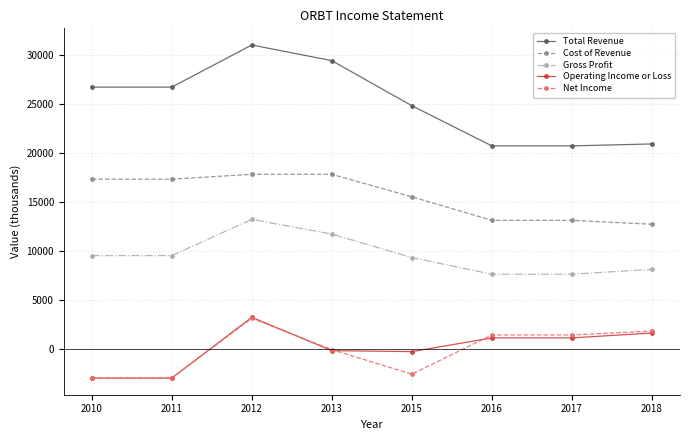

How many series are shown in this chart?

5